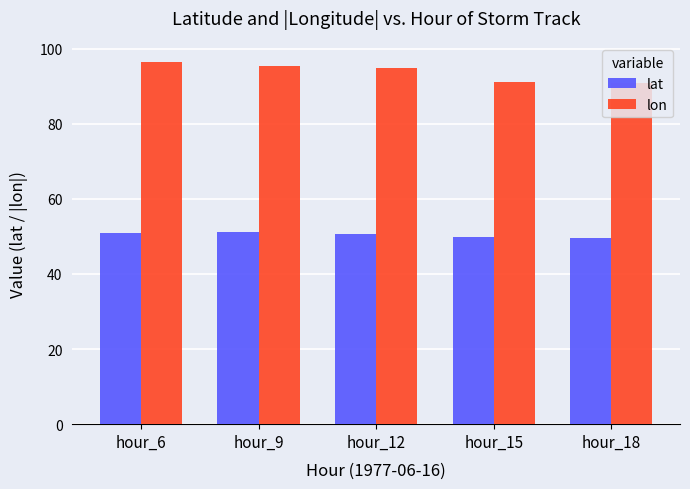

How many bars are there in total?

10